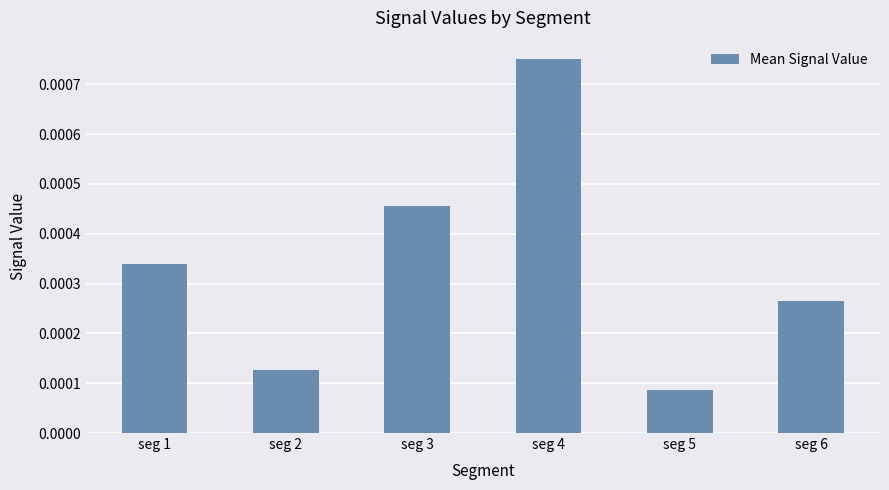

Rank the categories by value from lowest to highest.

seg 5, seg 2, seg 6, seg 1, seg 3, seg 4